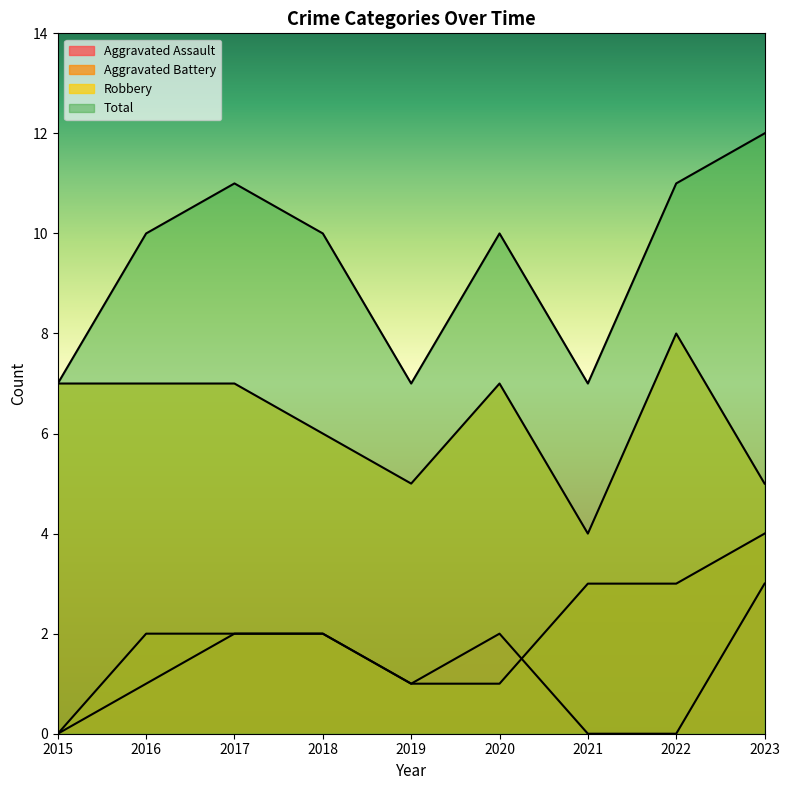

Between 2023 and 2016, which is larger?

2023